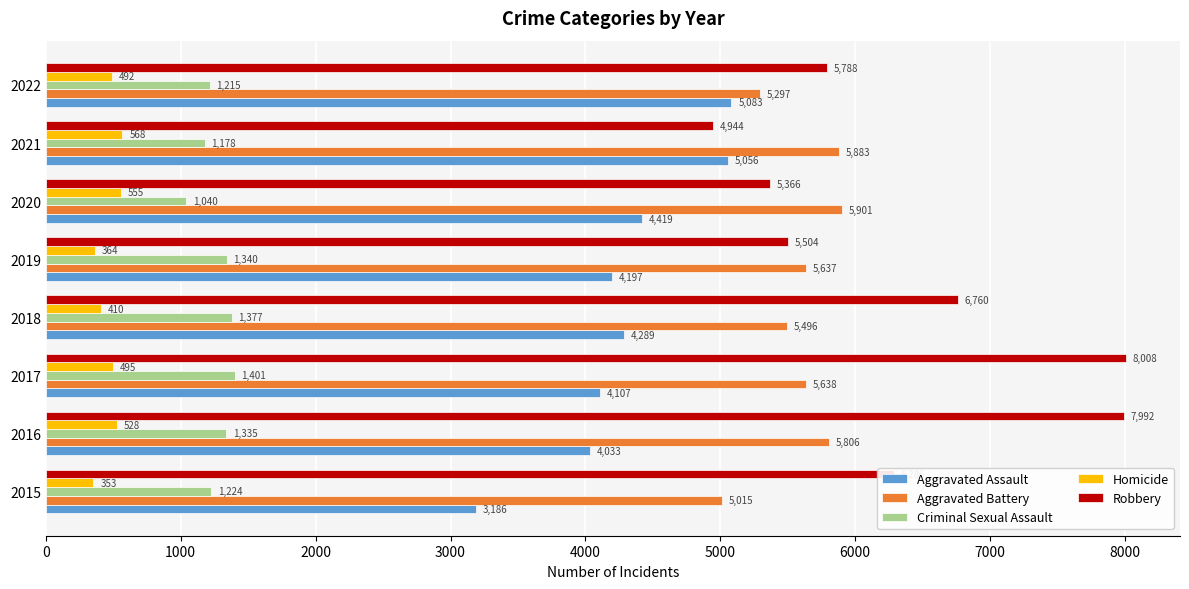

The value of Robbery at 2019 is 5504. True or false?

True